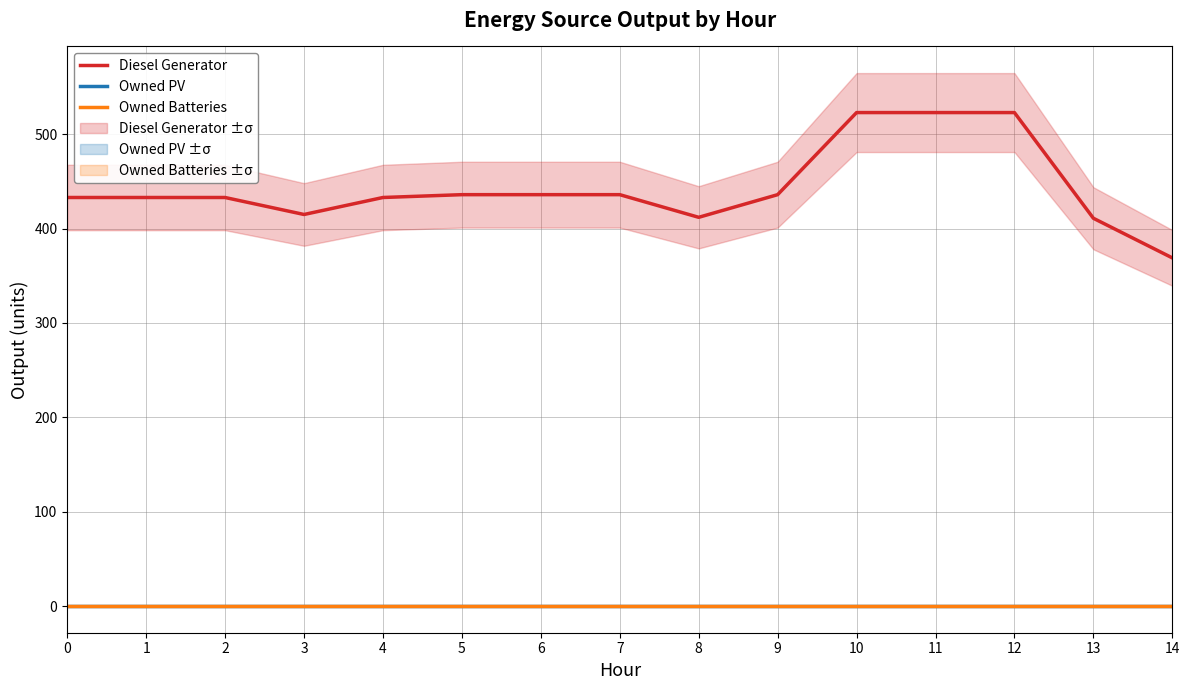

Which has a higher value, 1 or 8?

1